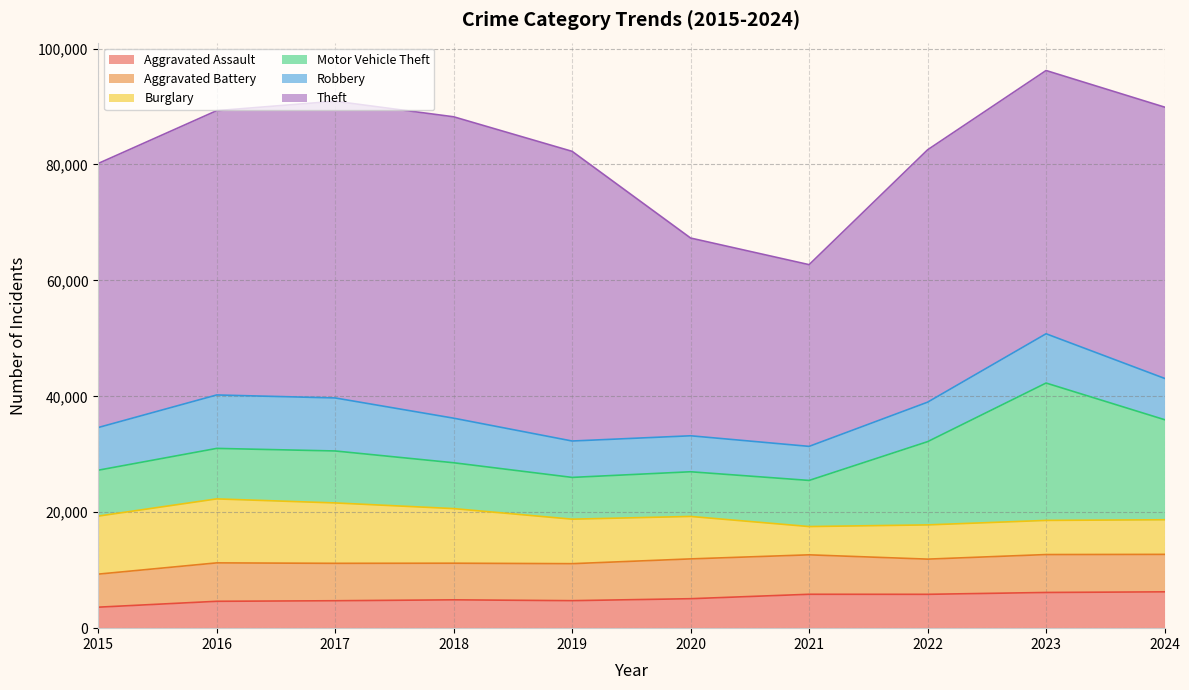

How many lines are shown in the chart?

6